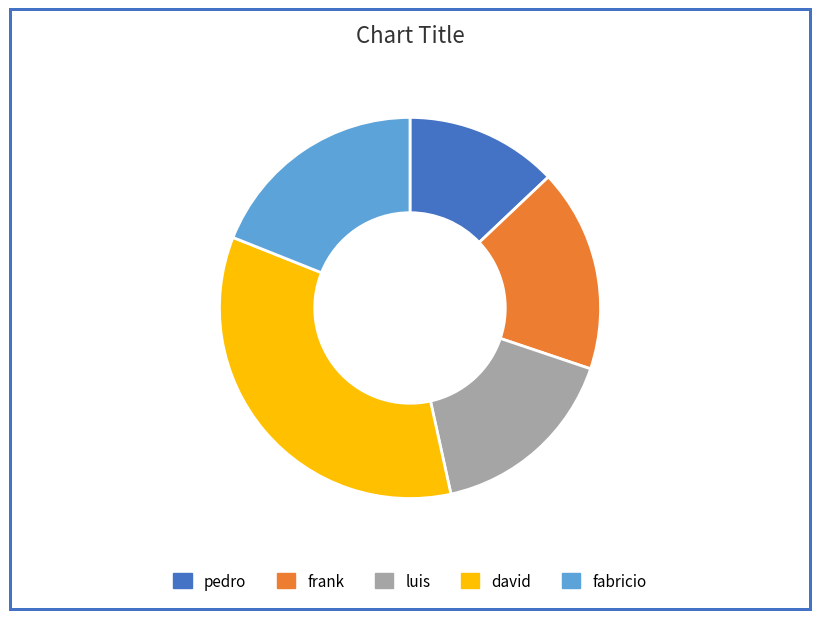

Rank the categories by value from lowest to highest.

pedro, luis, frank, fabricio, david